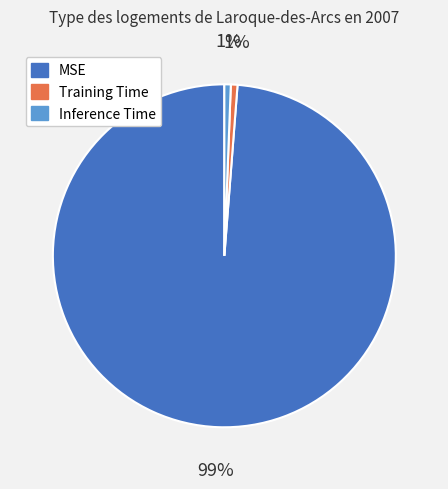

What is the largest slice in the pie chart?

MSE